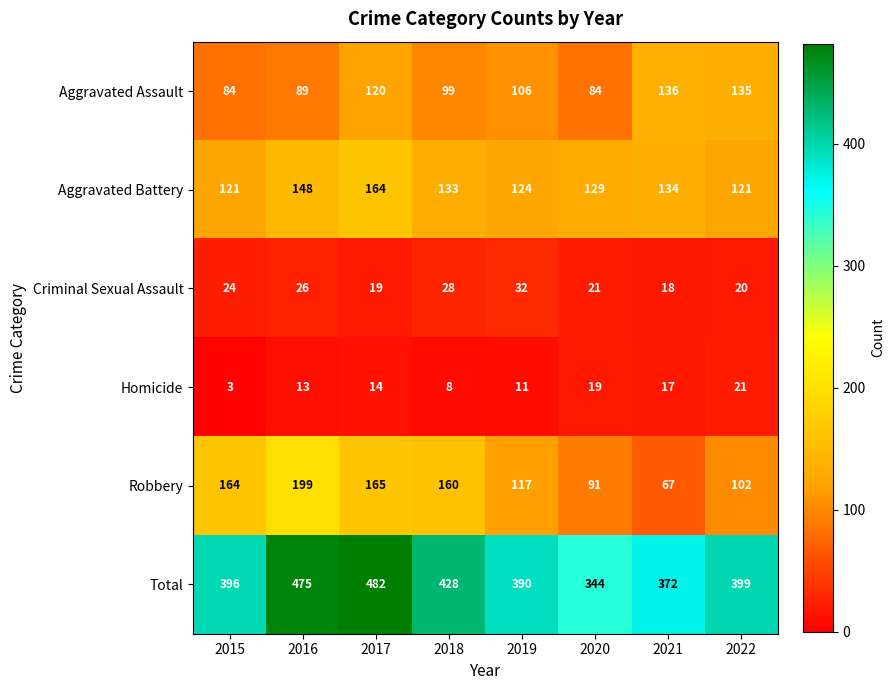

Where is Aggravated Assault nearest to the value 110?

2019